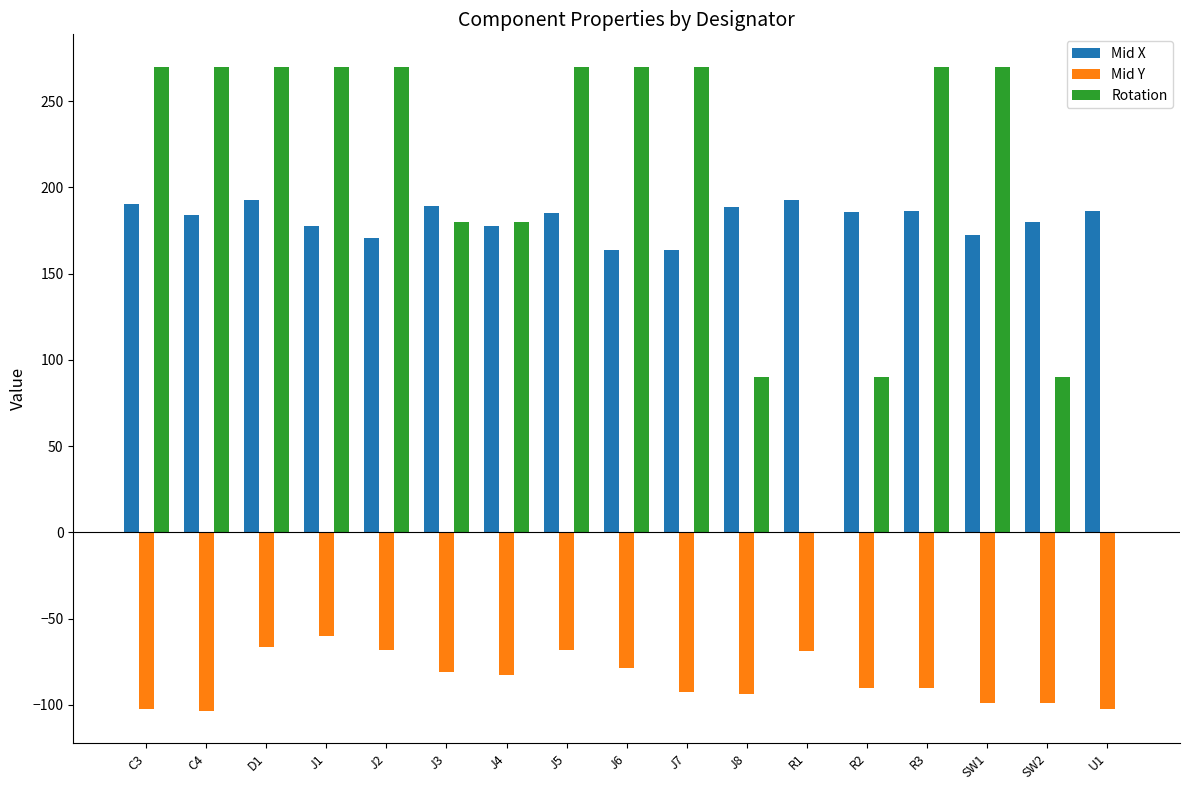

What is the maximum value shown in the chart?

270.0